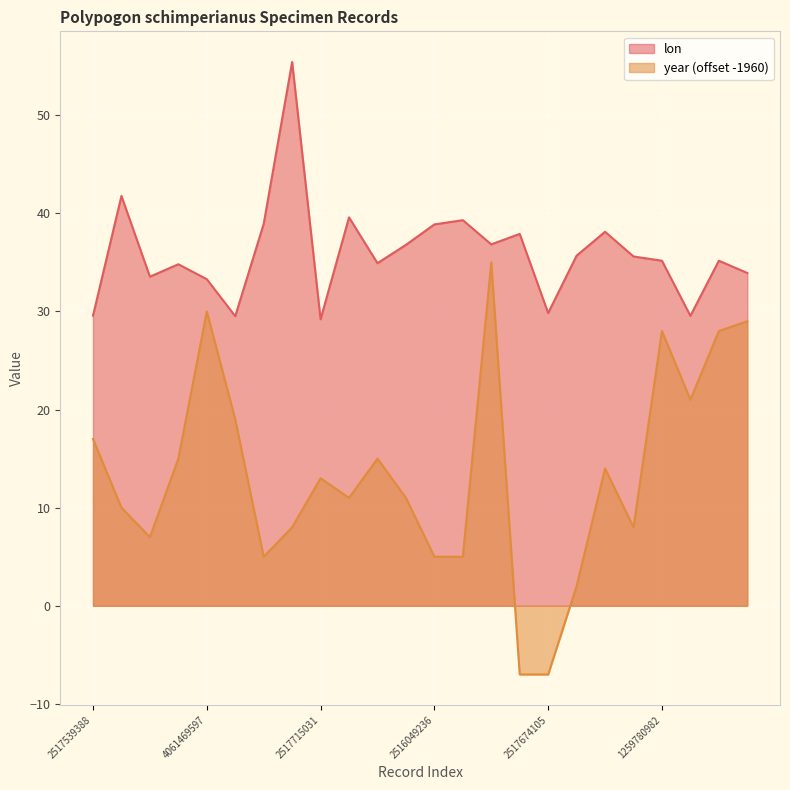

Between 2517674105 and 2515966055, which series saw the biggest shift?

year